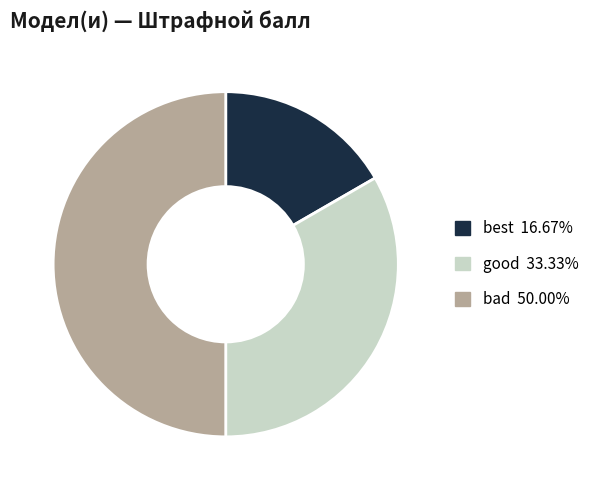

What is the largest slice in the pie chart?

bad